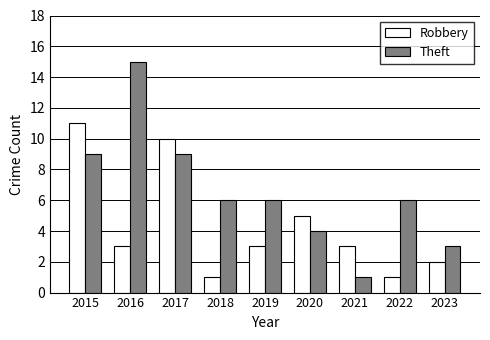

At which category is the sum across all series the highest?

2015